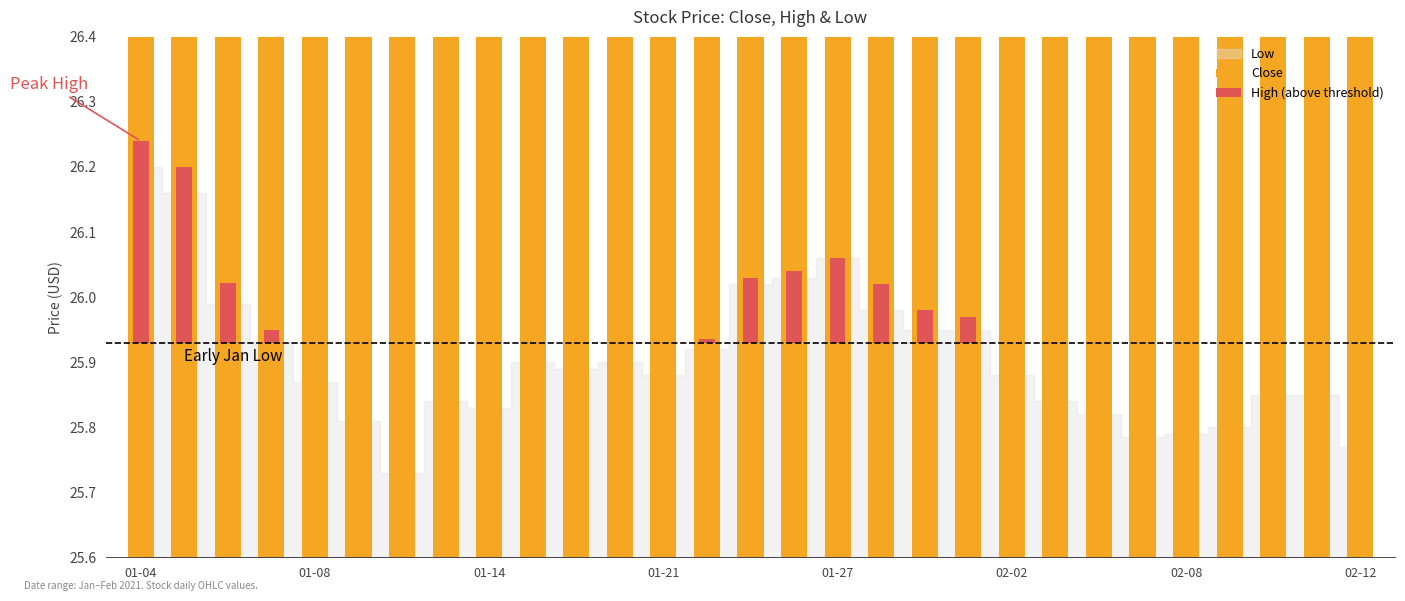

At which category is the sum across all series the highest?

01-04